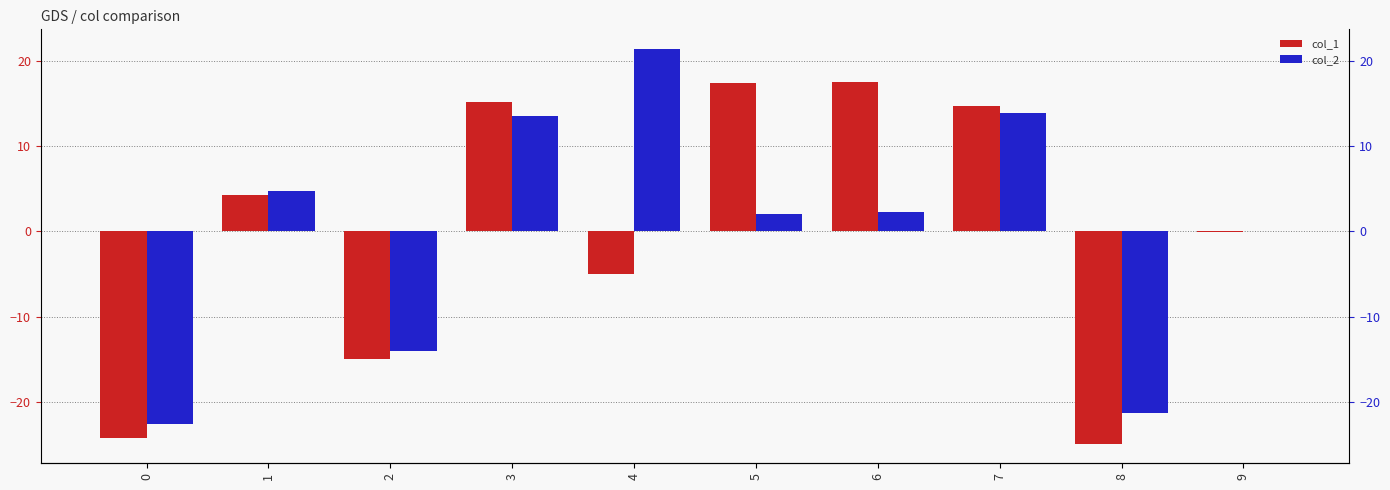

Where does the col_1 series first go above 4?

1